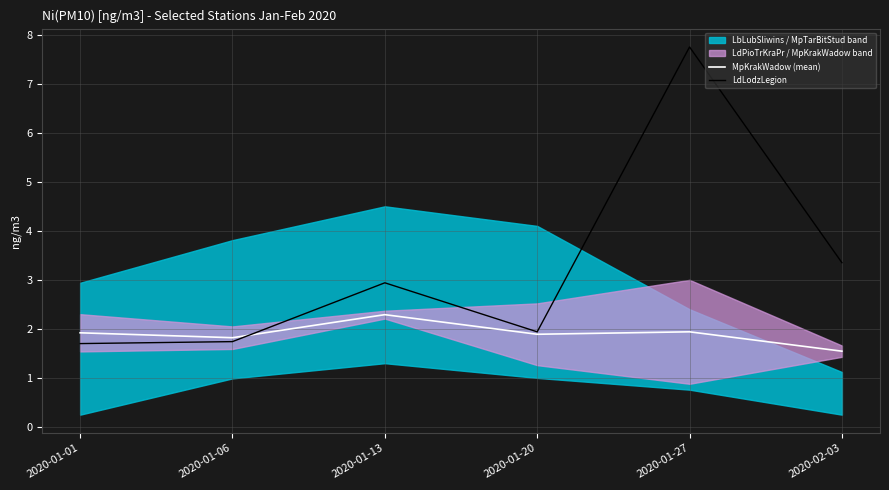

Reading left to right, extract all data points from this chart.

MpKrakWadow (mean): 1.9	1.8	2.3	1.9	1.9	1.5
LdLodzLegion: 1.7	1.7	2.9	1.9	7.8	3.4